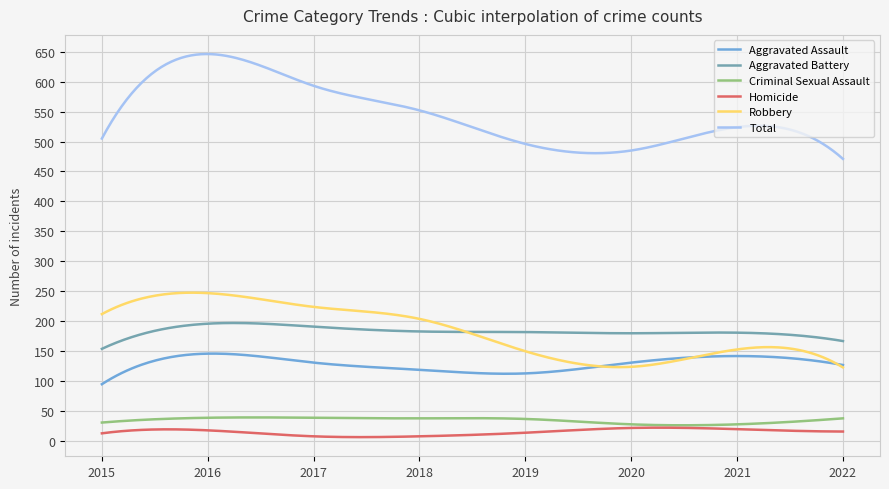

Which series has the largest total across all categories?

Total